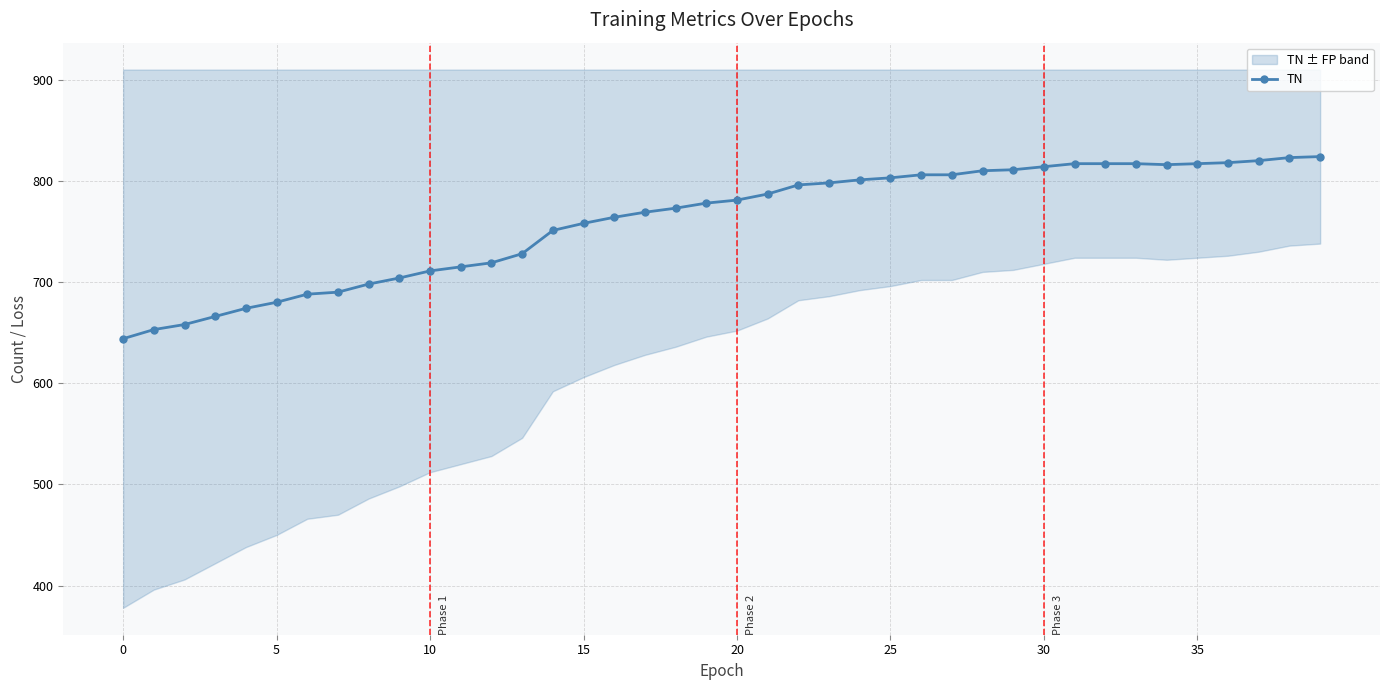

At which label is the value closest to 734?

13